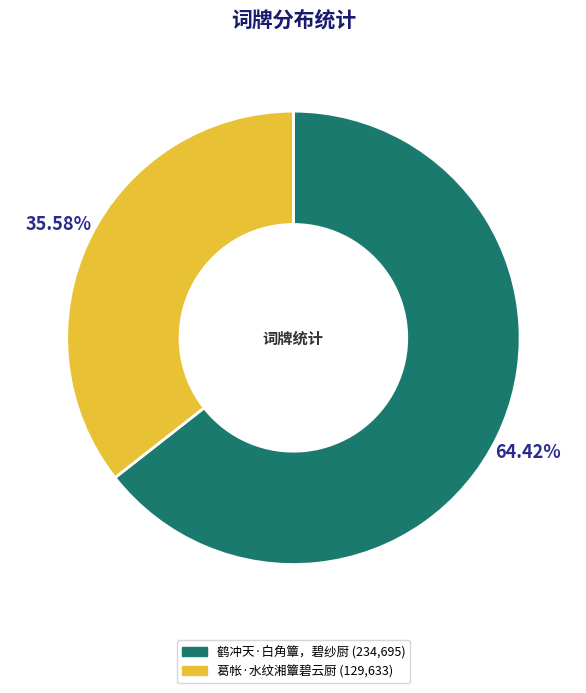

To the nearest percent, what percentage of the pie is 葛帐·水纹湘簟碧云厨?

36%